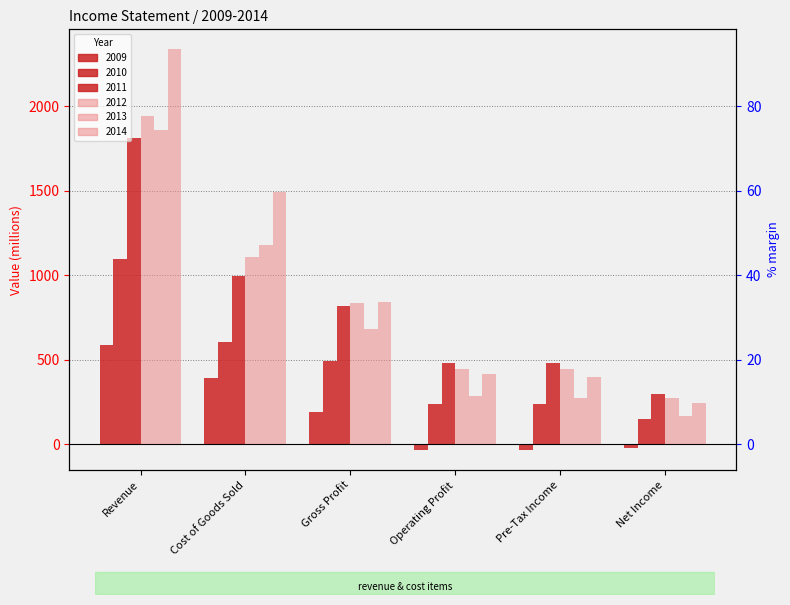

Where is 2013 nearest to the value 1014?

Cost of Goods Sold